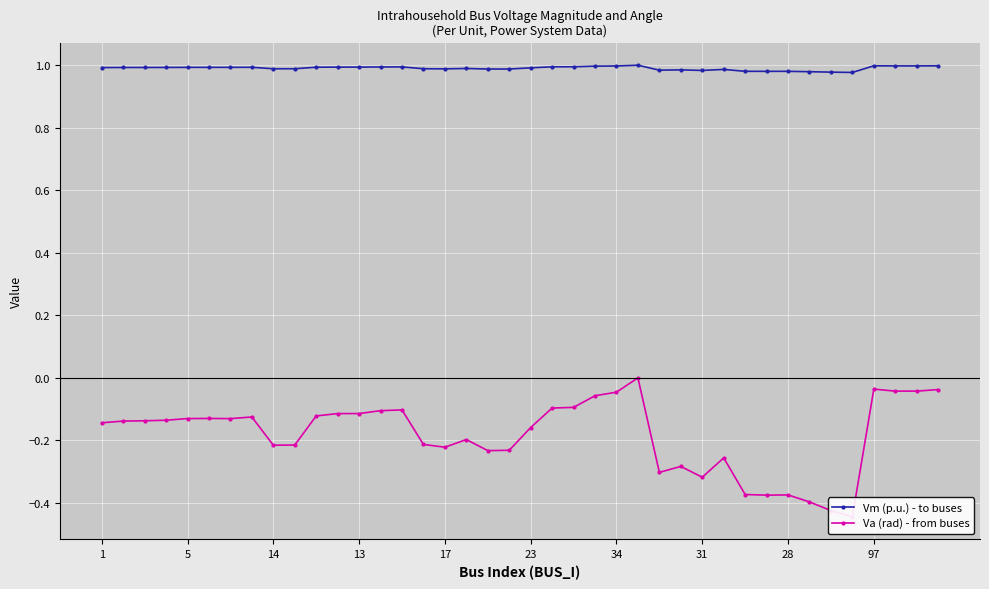

True or false: Va (rad) - from buses and Vm (p.u.) - to buses cross at least once.

False